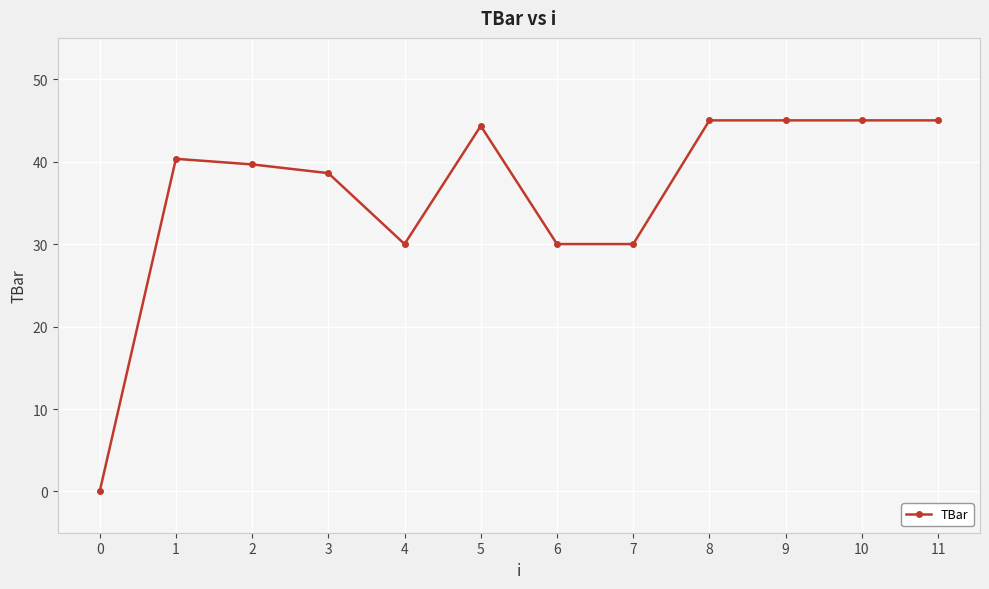

What is the ratio of the value at 3 to the value at 4?

1.3